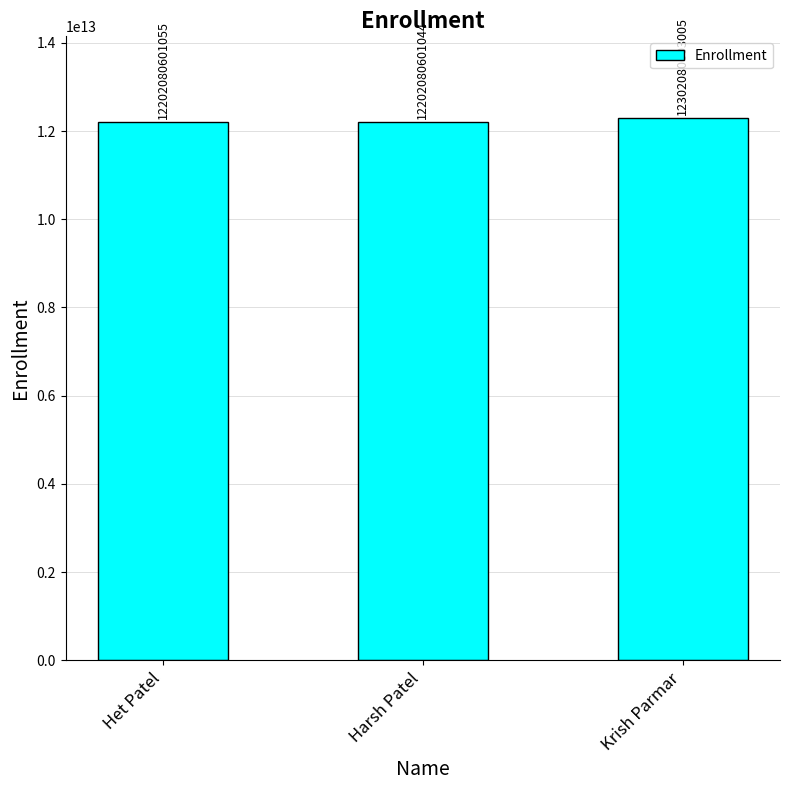

Which label corresponds to the smallest value in the chart?

Harsh Patel